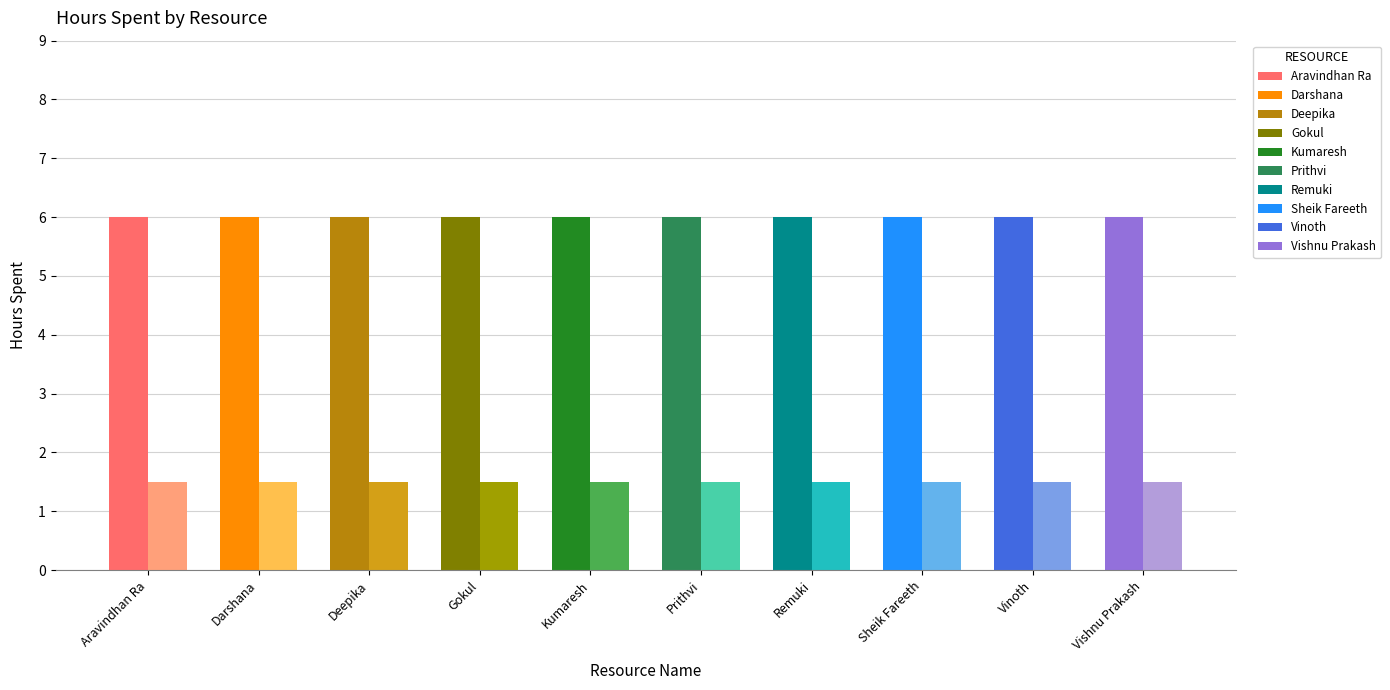

Are the bars grouped side by side (vs. stacked)?

Yes